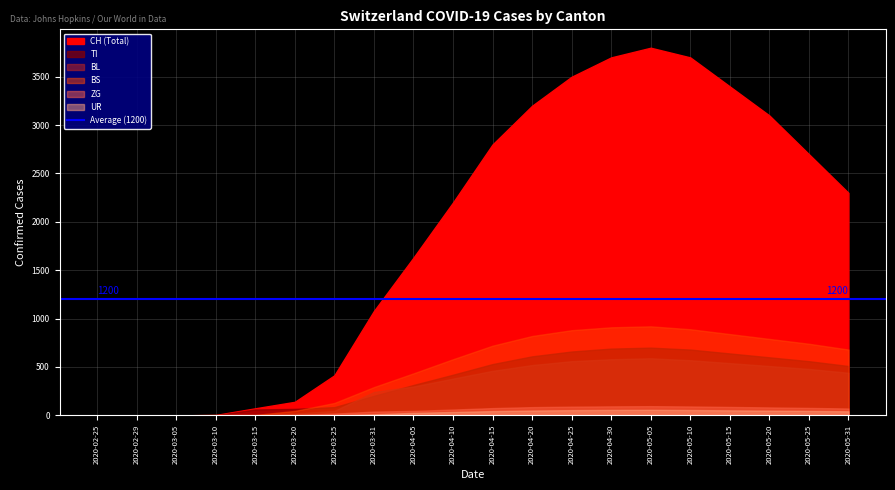

What is the label of the 13th point from the left?

2020-04-25